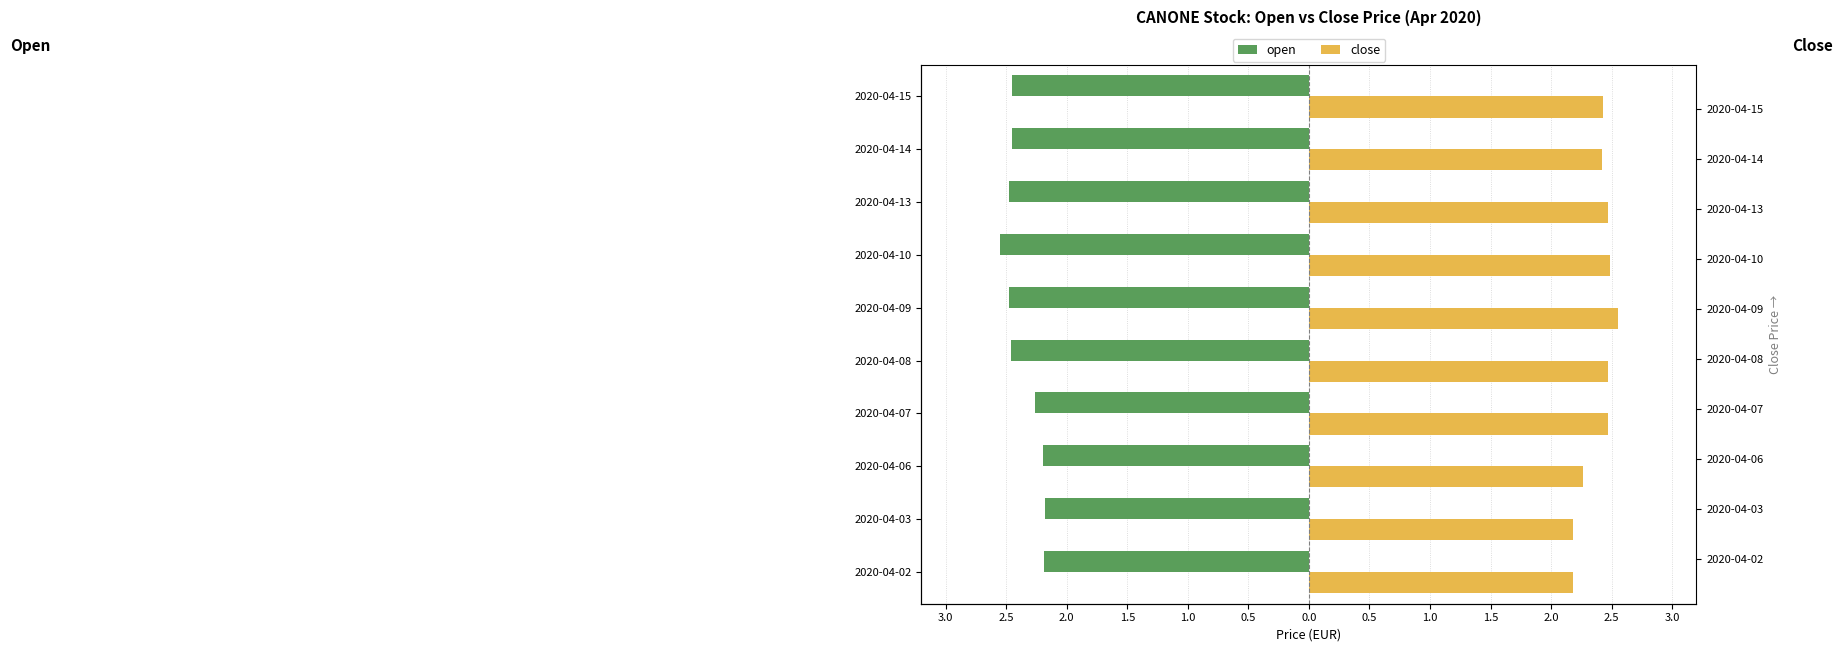

Rank the series at 2020-04-15 from lowest to highest value.

open, close